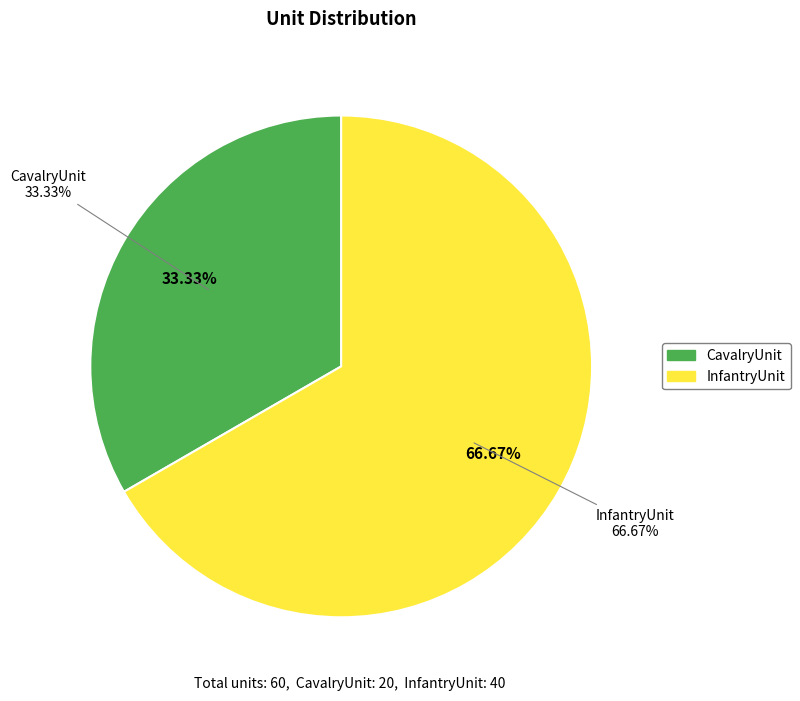

What is the change in value from CavalryUnit to InfantryUnit?

+20